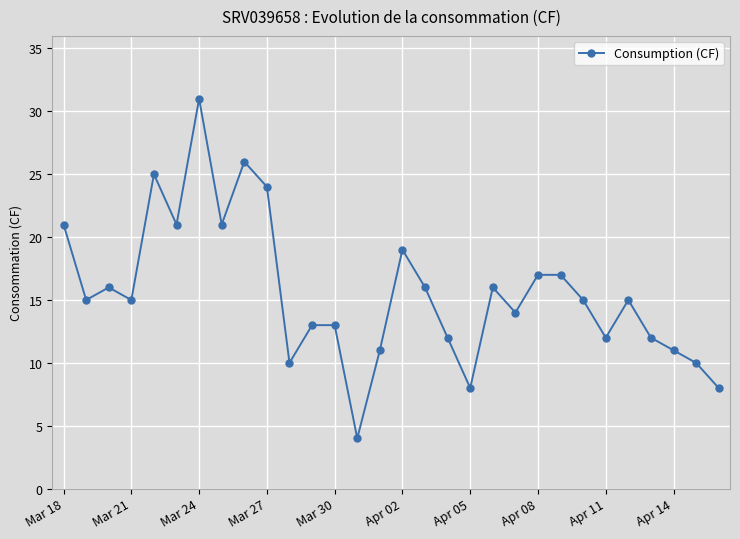

What is the value of the 18th point from the left?

12